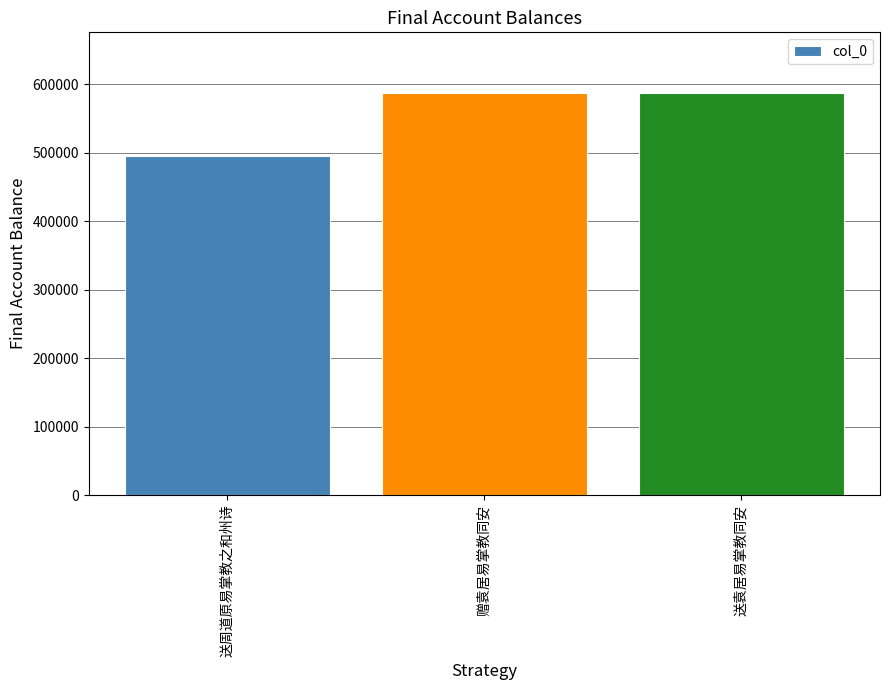

What is the change in value from 送周道原易掌教之和州诗 to 送袁居易掌教同安?

+92649